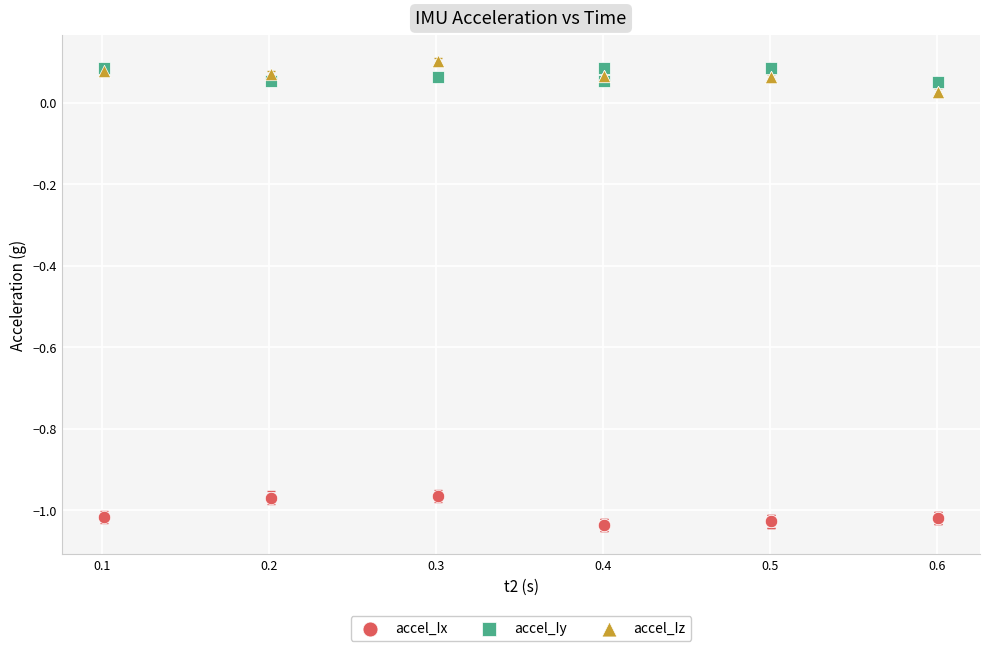

What are all the series names shown in the legend?

accel_Ix, accel_Iy, accel_Iz